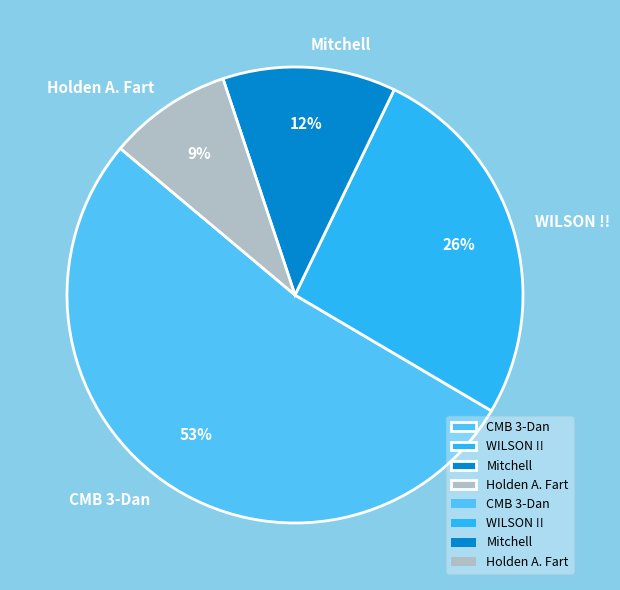

Which category has the smallest portion of the pie?

Holden A. Fart